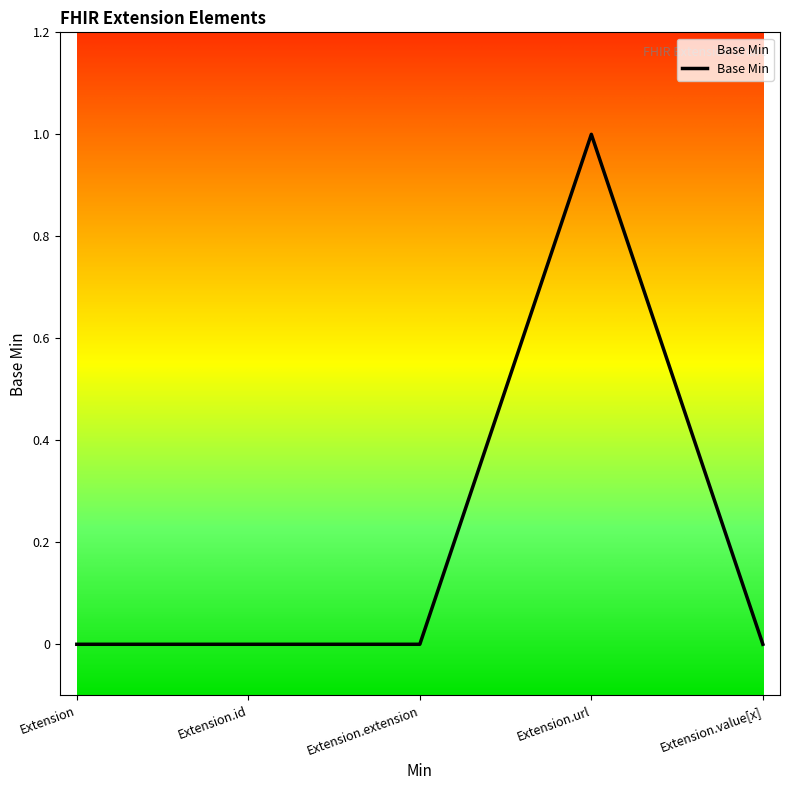

What position from the left is Extension.id?

2